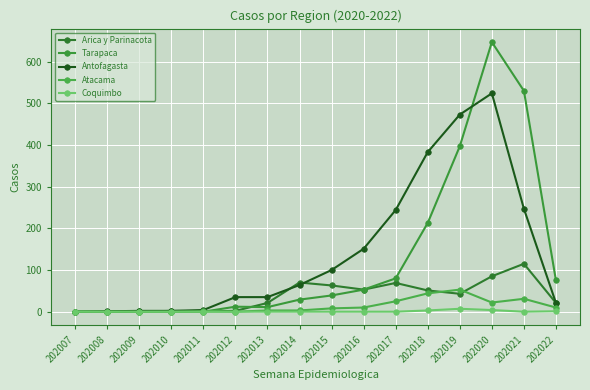

Count the number of data series in this chart.

5